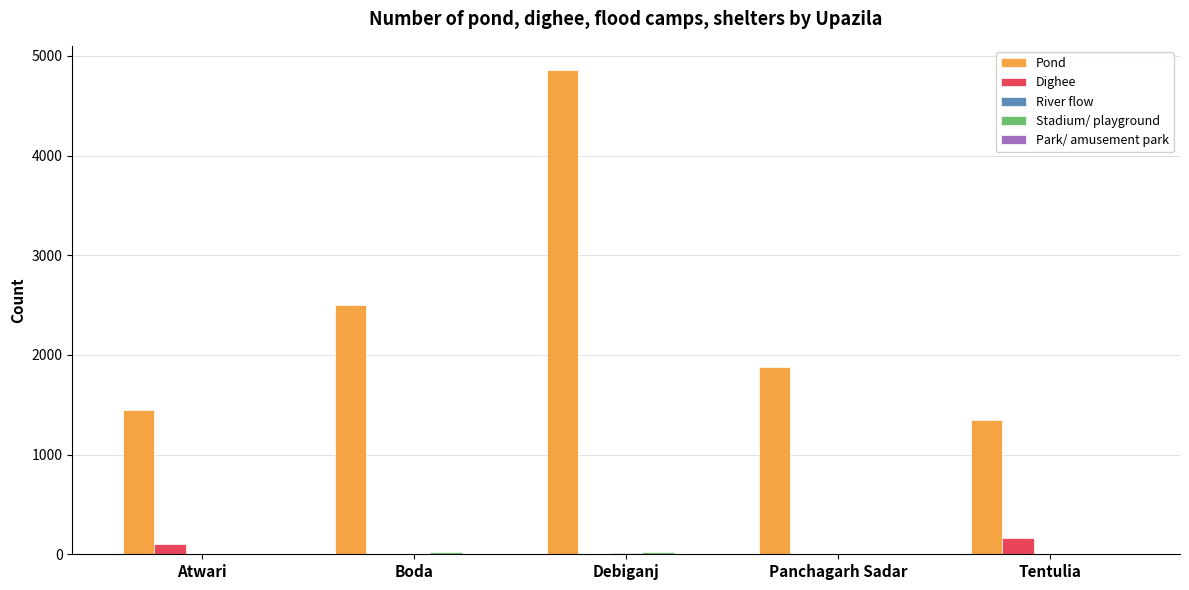

What is the highest value of the Pond series?

4858